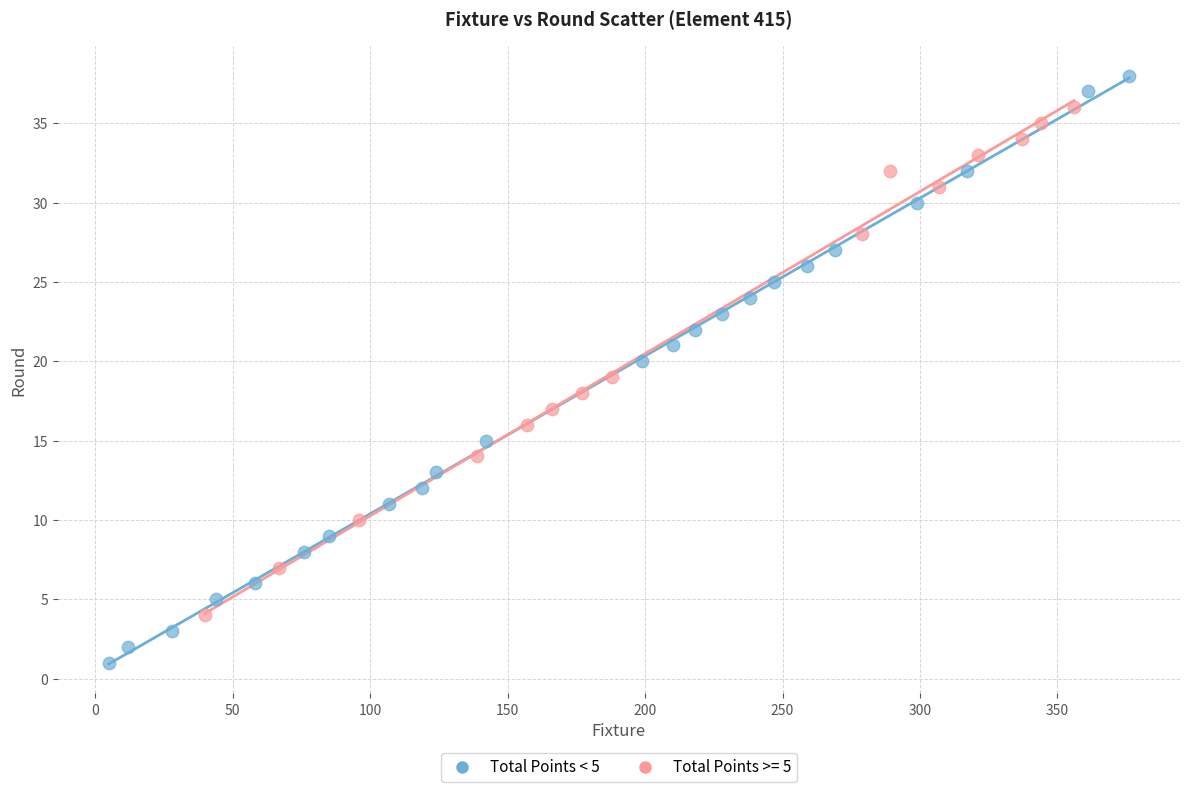

Which series contains the lowest Y value?

Total Points < 5